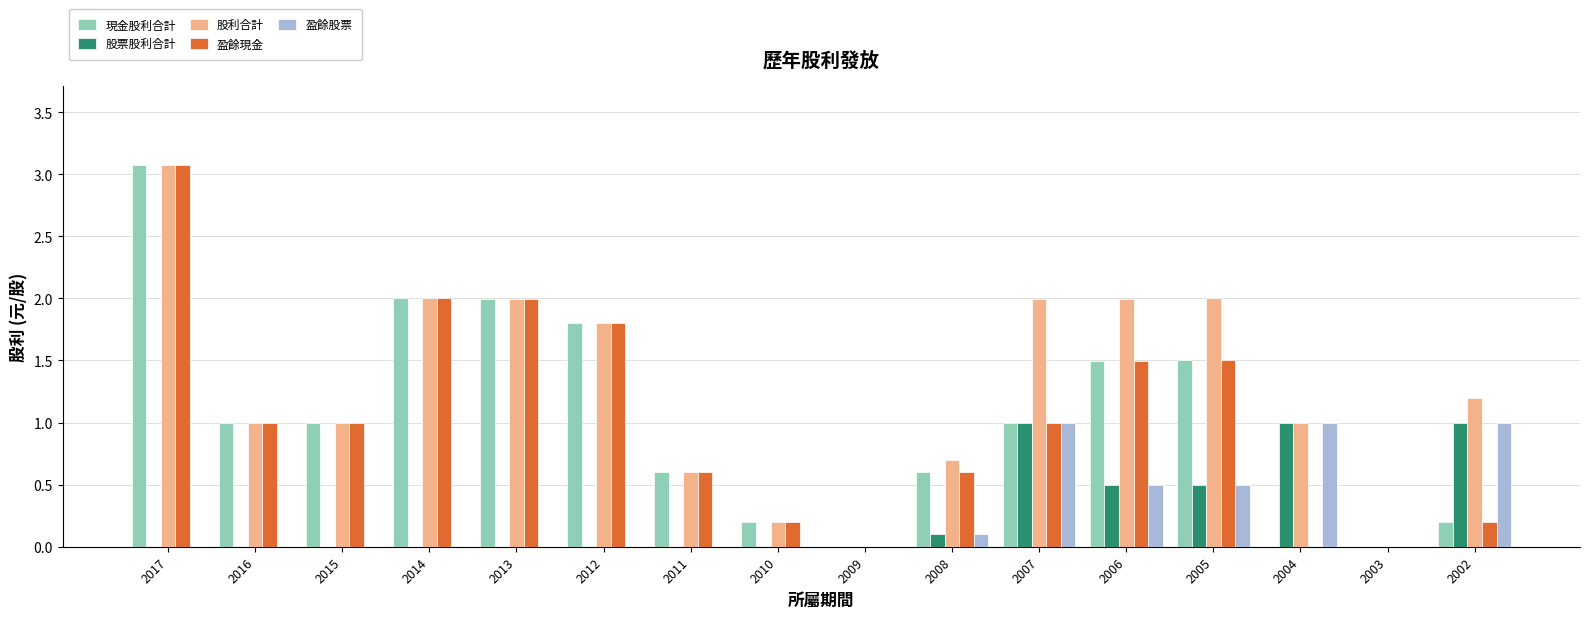

At which category is the sum across all series the highest?

2017